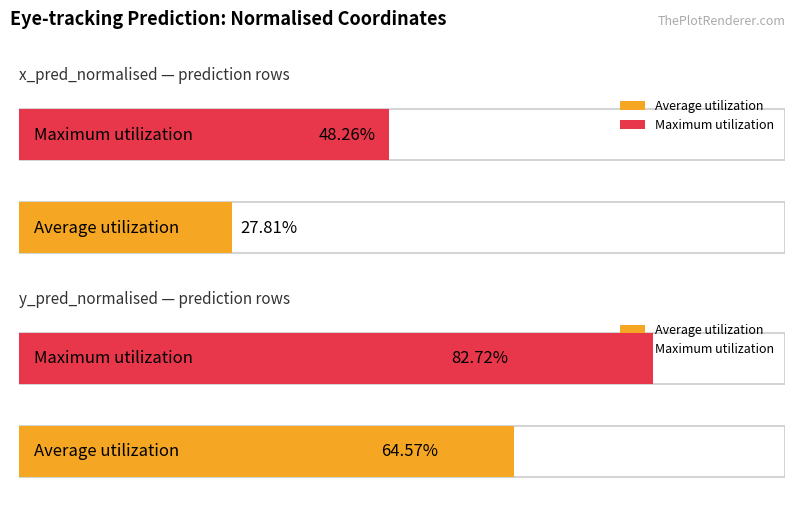

Does the chart contain stacked bars?

No